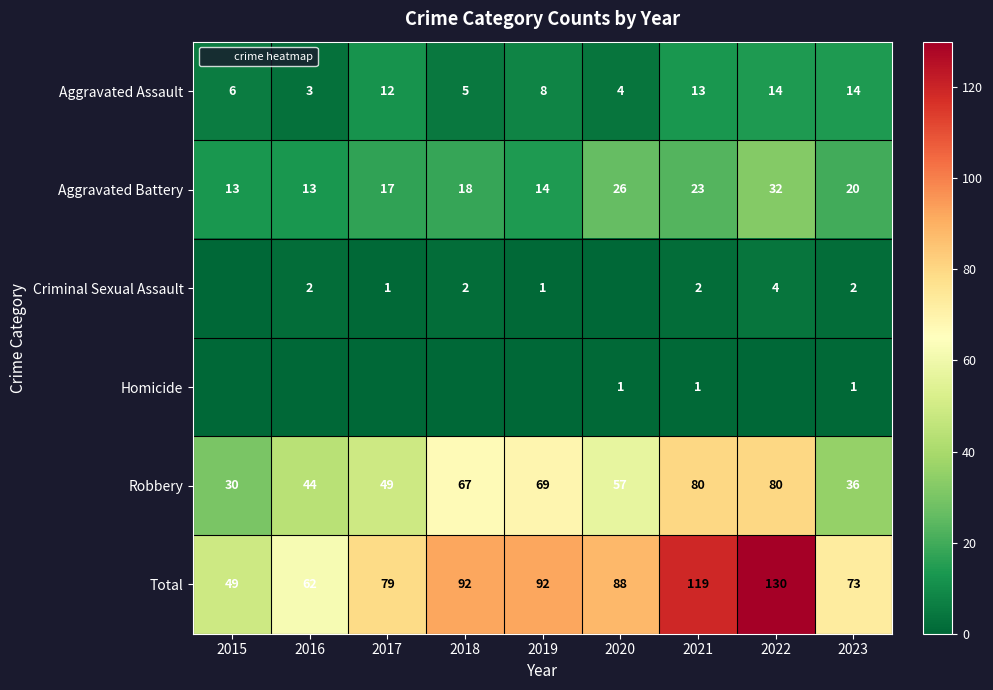

At 2017, list the series in order from largest to smallest.

Total, Robbery, Aggravated Battery, Aggravated Assault, Criminal Sexual Assault, Homicide